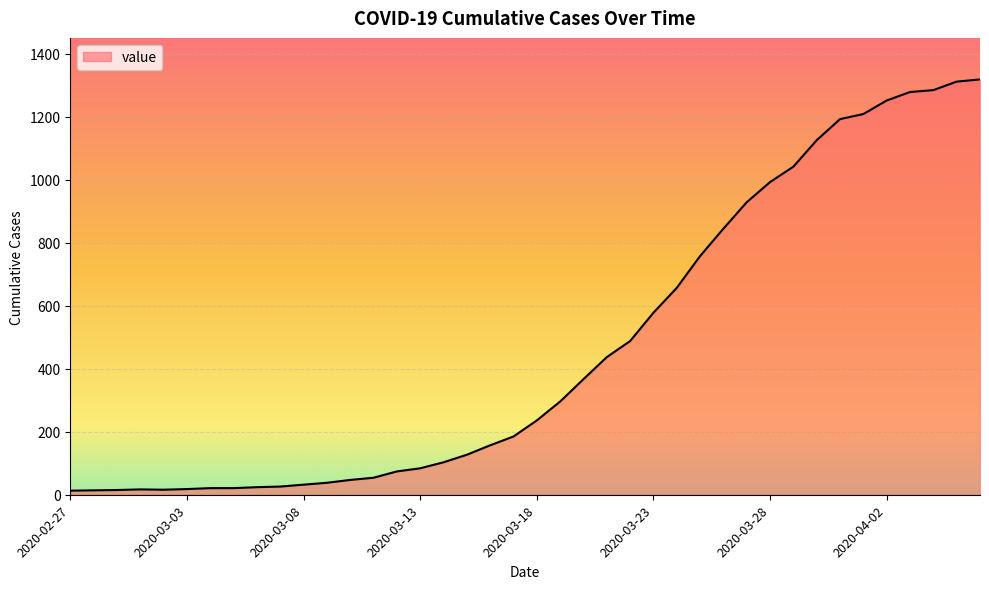

What is the difference between the maximum and minimum values?

1306